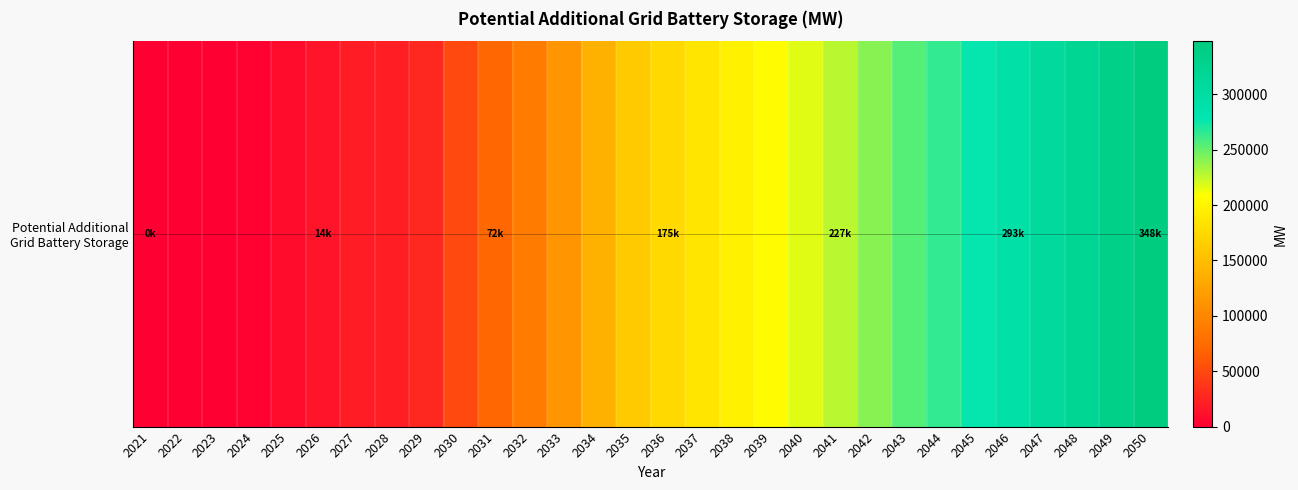

Where is the data nearest to the value 173944?

2036